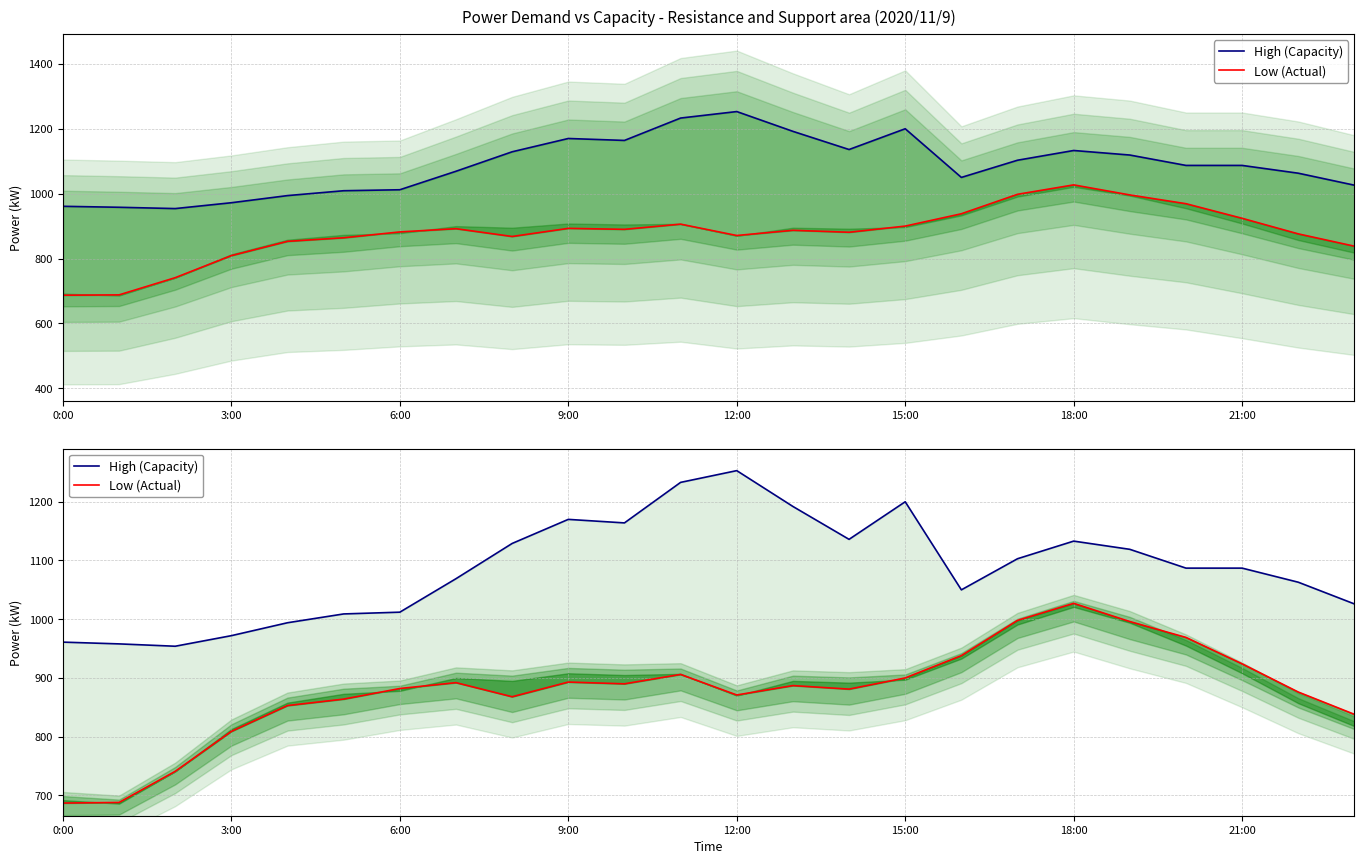

Reading right to left, extract all data points from this chart.

High (Capacity): 1026	1063	1087	1087	1119	1133	1103	1050	1200	1136	1192	1253	1233	1164	1170	1129	1069	1012	1009	994	972	954	958	961
Low (Actual): 838	876	924	969	996	1027	998	938	900	881	887	871	906	890	893	868	892	882	864	853	809	741	688	687